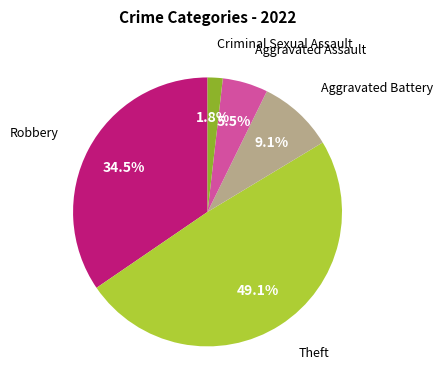

Does any single category account for the majority?

No